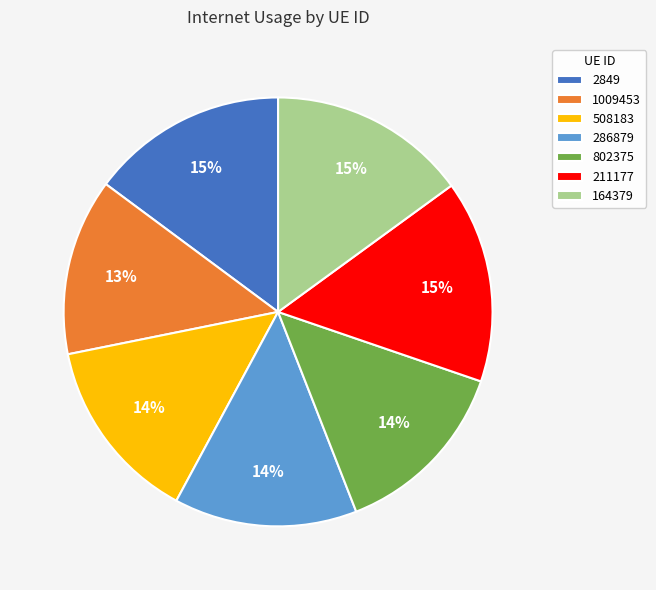

To the nearest percent, what is the combined percentage of 211177 and 2849?

30%